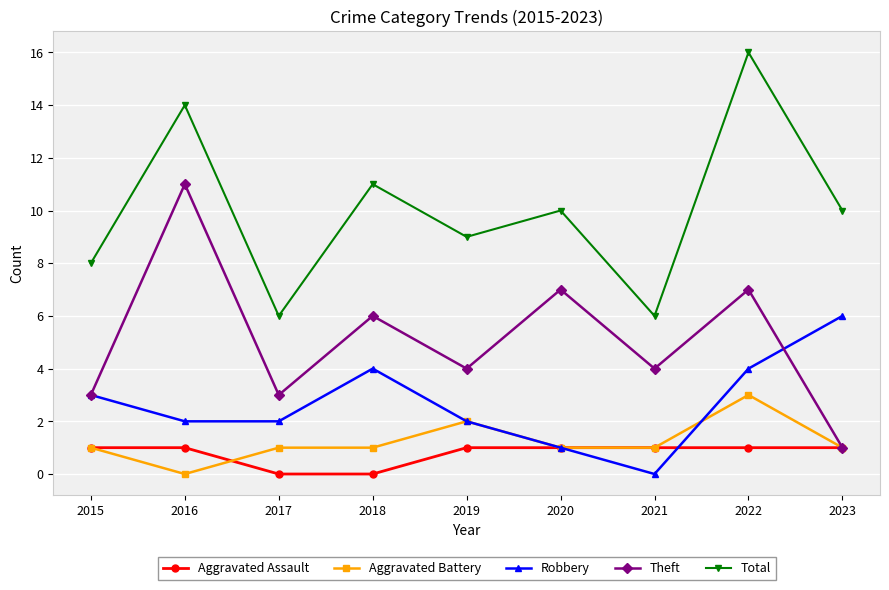

The Total series shows 14 at 2016. True or false?

True